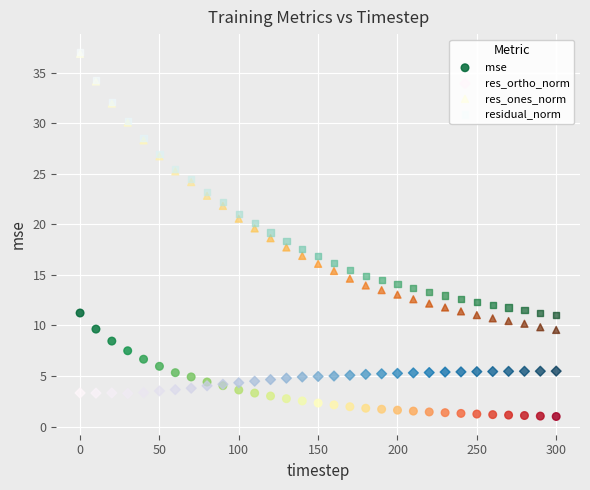

Which series has the widest spread of Y values?

res_ones_norm